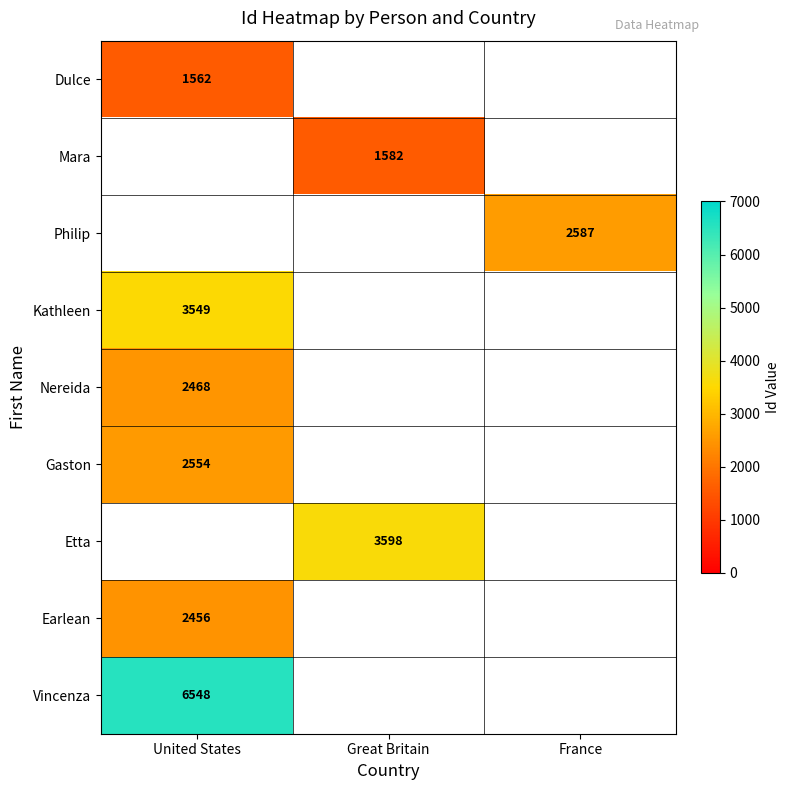

What is the difference between the maximum and minimum values in the Etta series?

3598